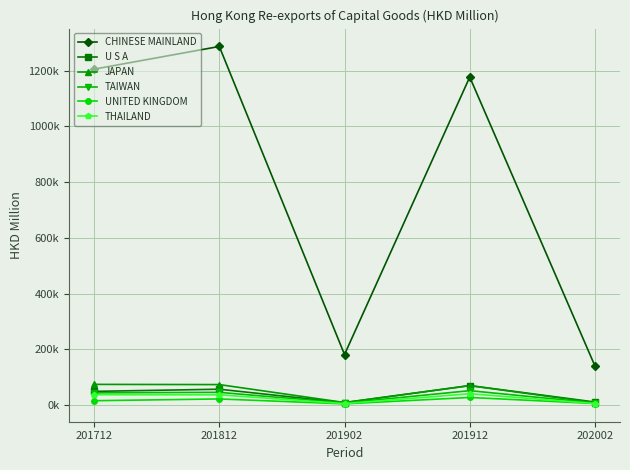

True or false: U S A has more than 0 points higher than both neighbors.

True